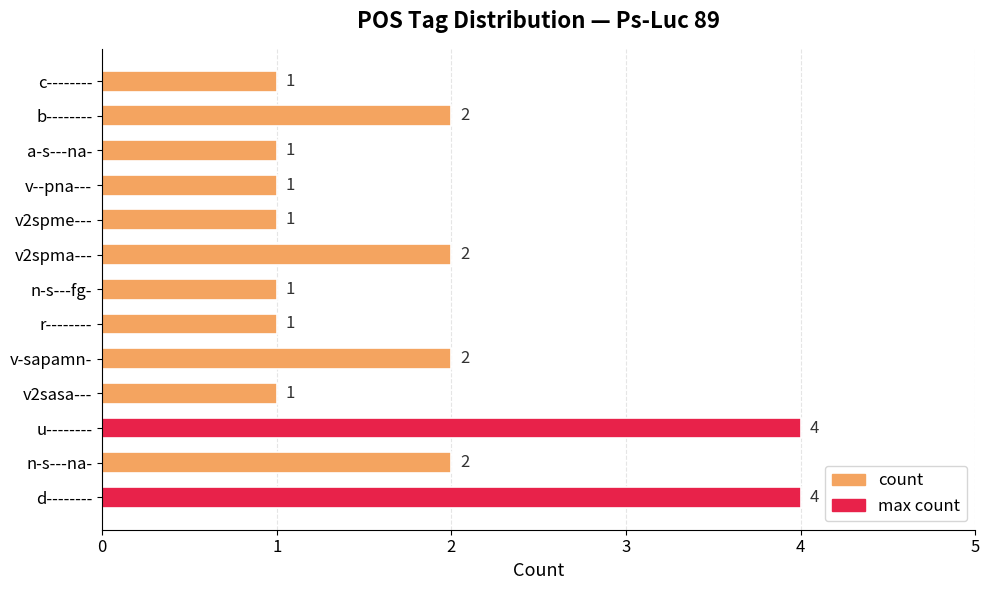

The value at r-------- is 0. True or false?

False